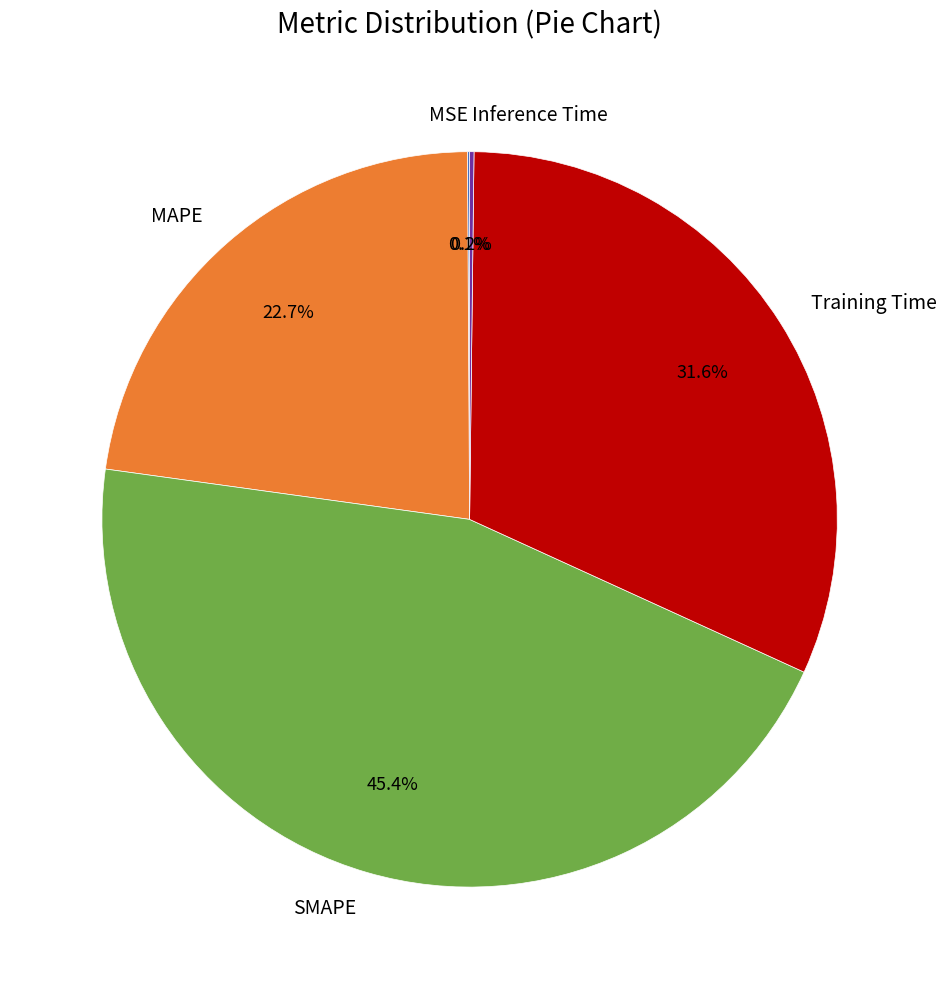

To the nearest percent, what percentage of the pie is MAPE?

23%